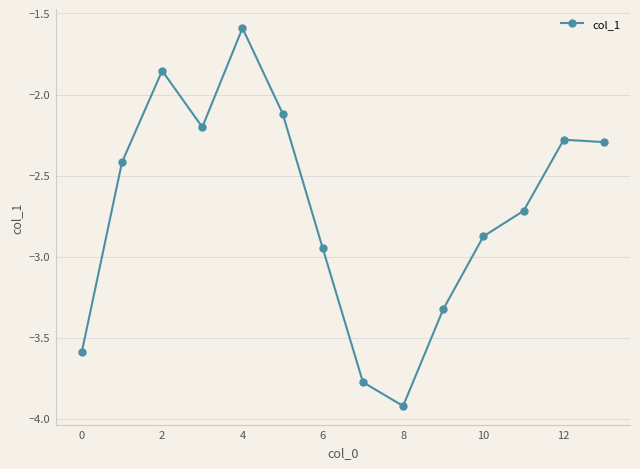

Does the chart have visible grid lines?

Yes